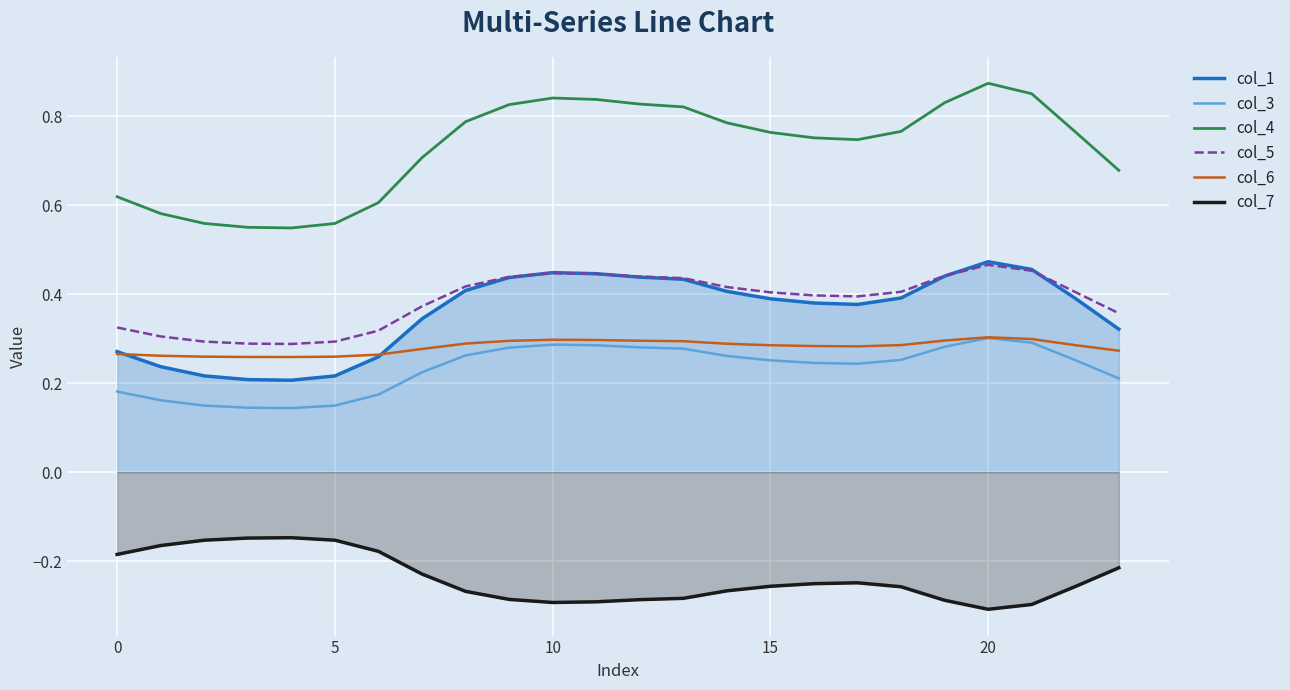

True or false: col_7 has more than 0 points higher than both neighbors.

True